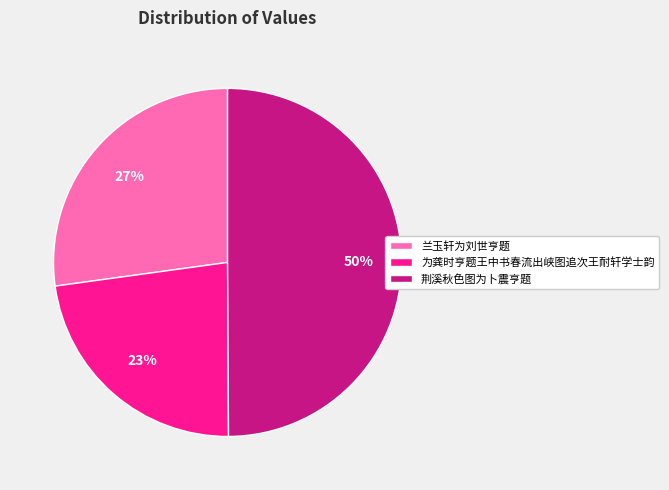

Between 兰玉轩为刘世亨题 and 为龚时亨题王中书春流出峡图追次王耐轩学士韵, which is larger?

兰玉轩为刘世亨题